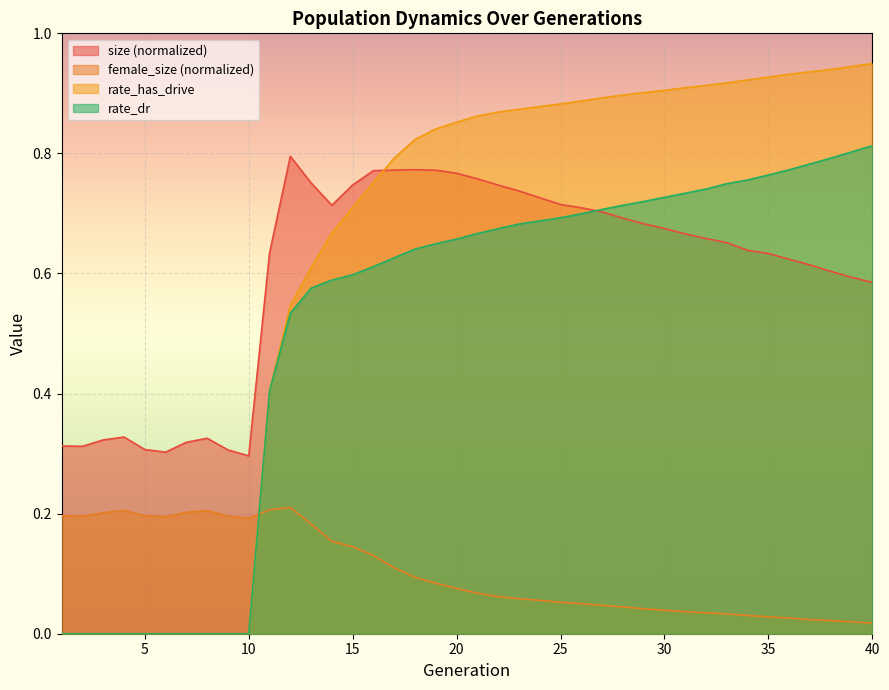

How many interior local peaks does the size series have?

4